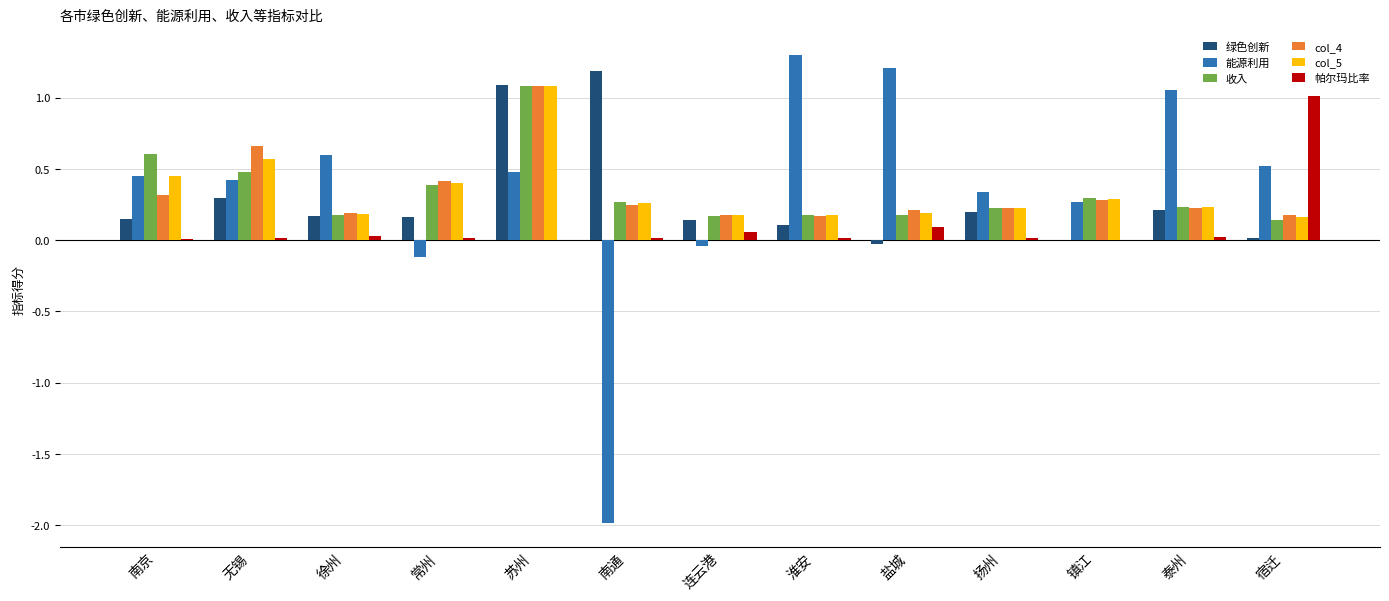

Which series has the largest range (max minus min)?

能源利用